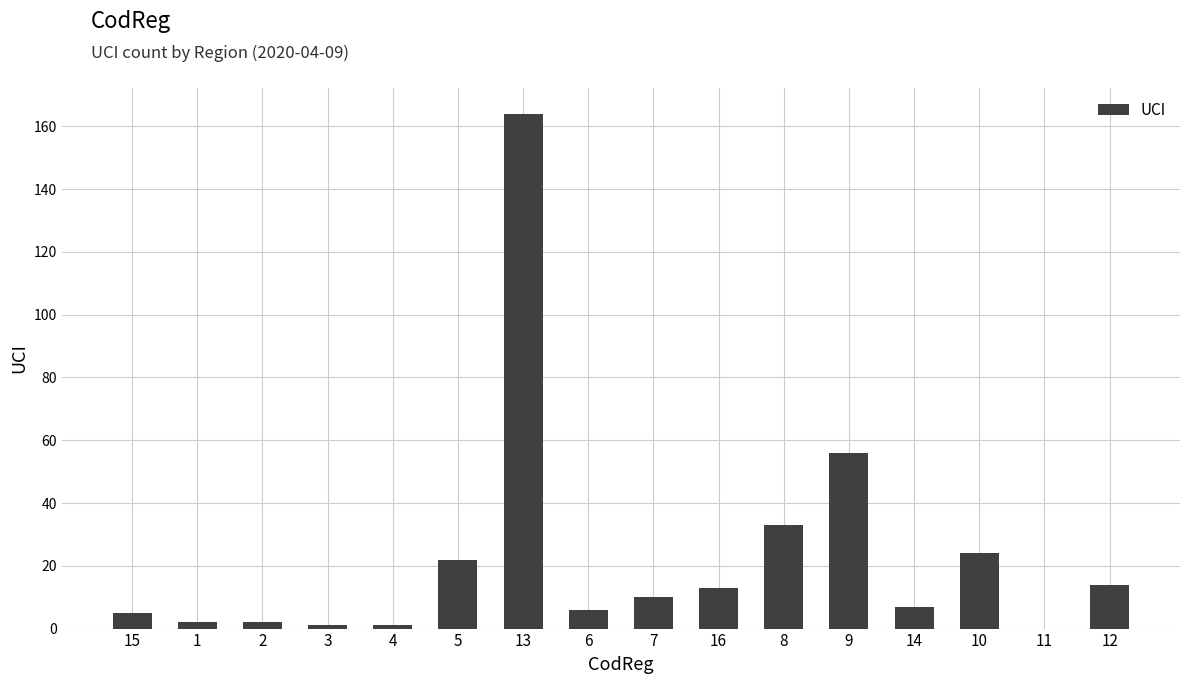

Is it true that the value at 12 is 22?

False